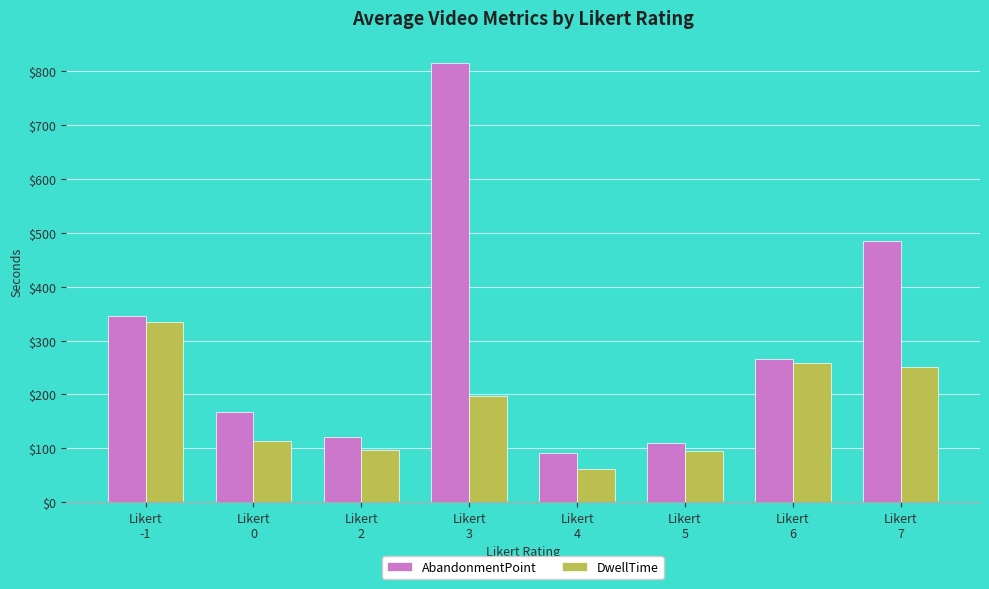

What is the greatest value displayed?

816.0